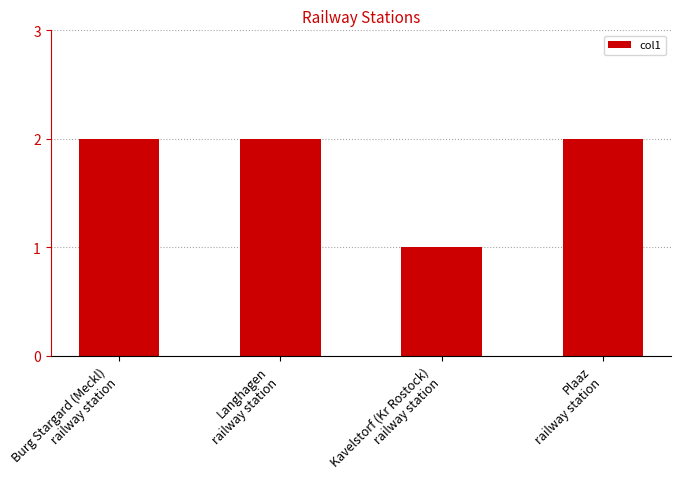

What is the label of the 1st bar from the left?

Burg Stargard (Meckl)
railway station